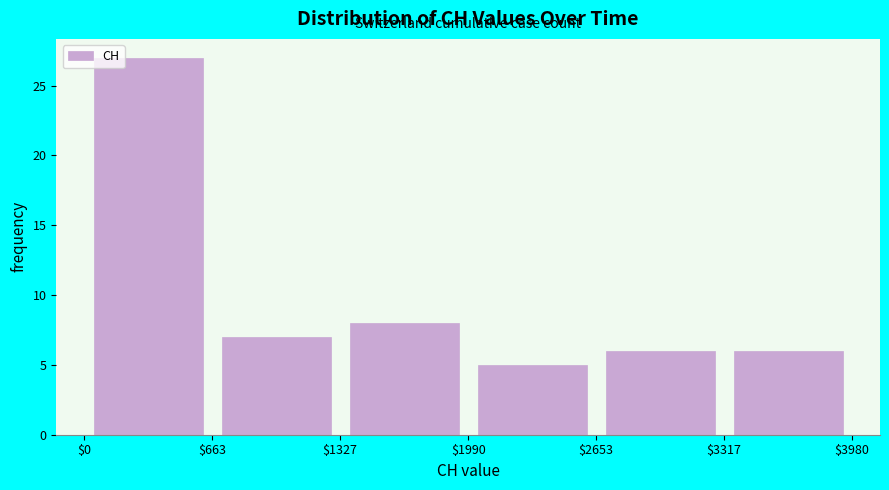

Reading left to right, list every bar in this chart as the range it spans on the x-axis followed by its height. The values are not printed on the chart, so give them approximately, as read against the axis.

$0 to $663: 27
$663 to $1327: 7
$1327 to $1990: 8
$1990 to $2653: 5
$2653 to $3317: 6
$3317 to $3980: 6